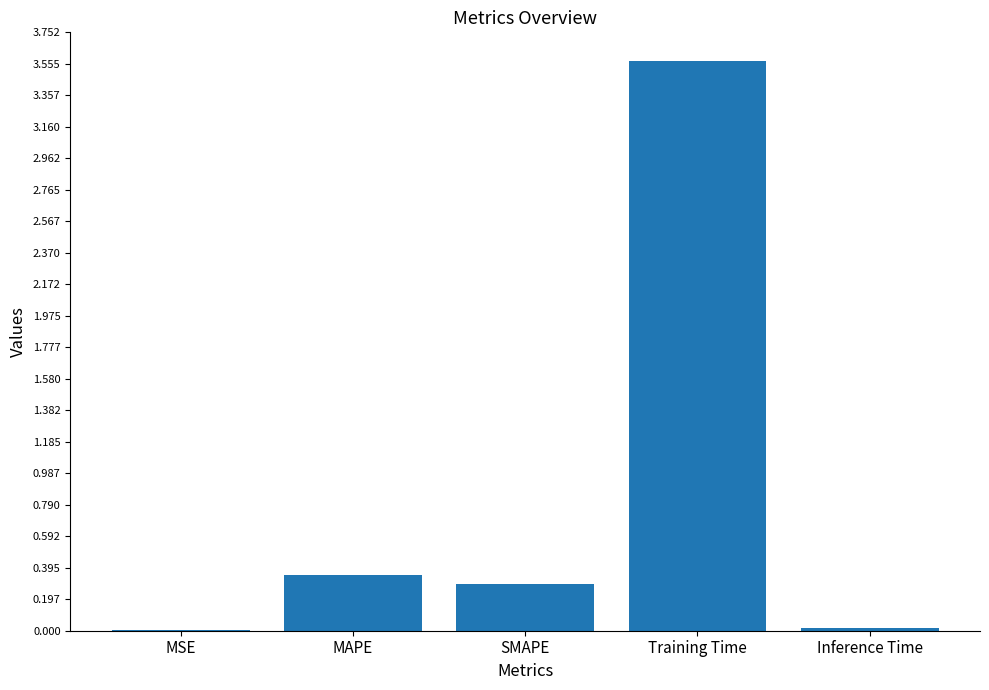

True or false: the data shows 0.0 at MSE.

True